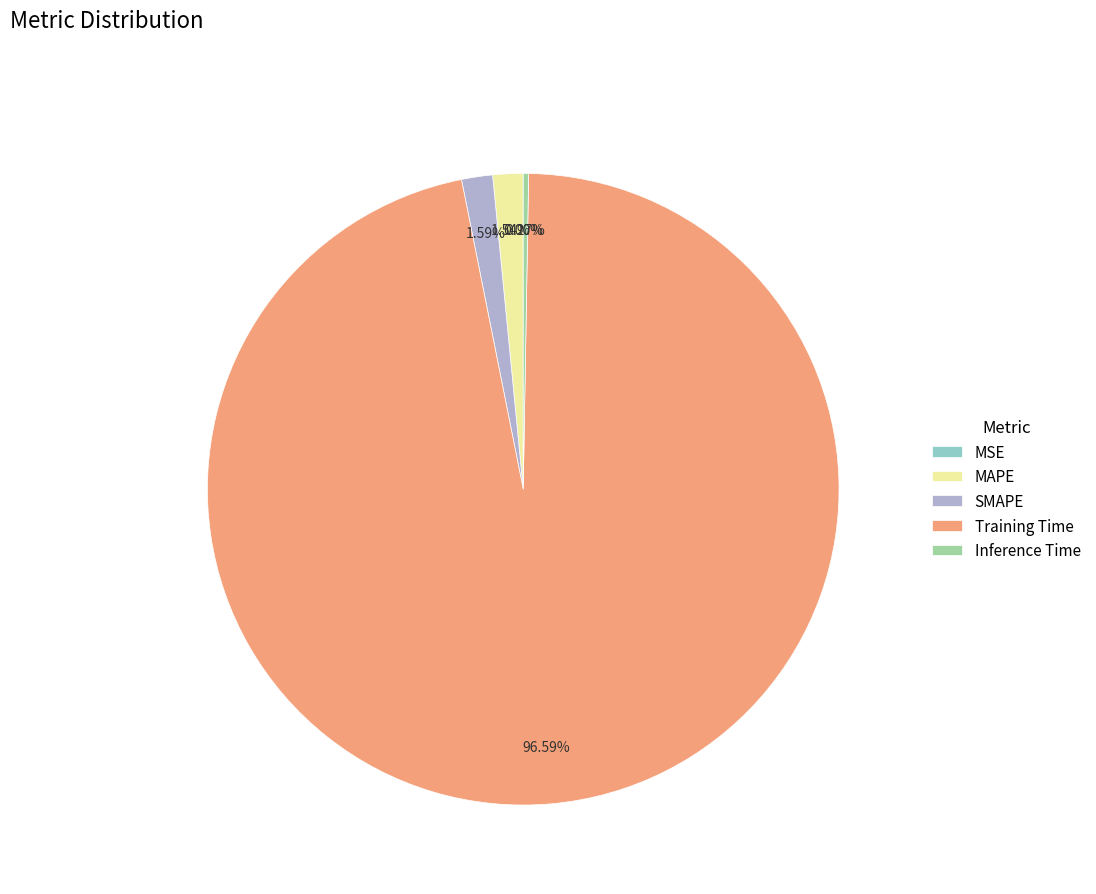

Which category has the biggest portion of the pie?

Training Time